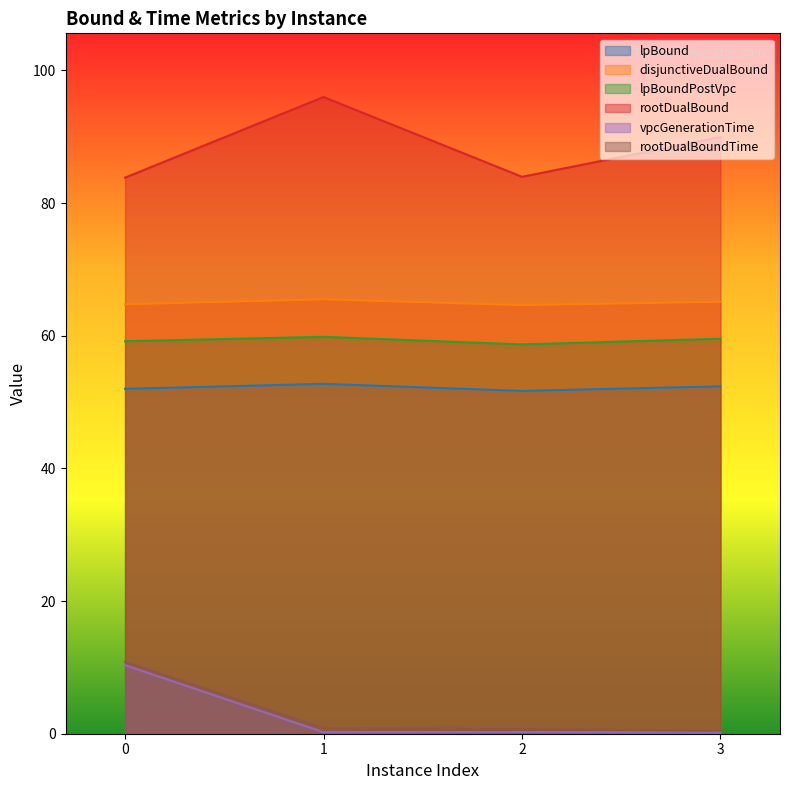

What is the minimum value shown in the chart?

0.2